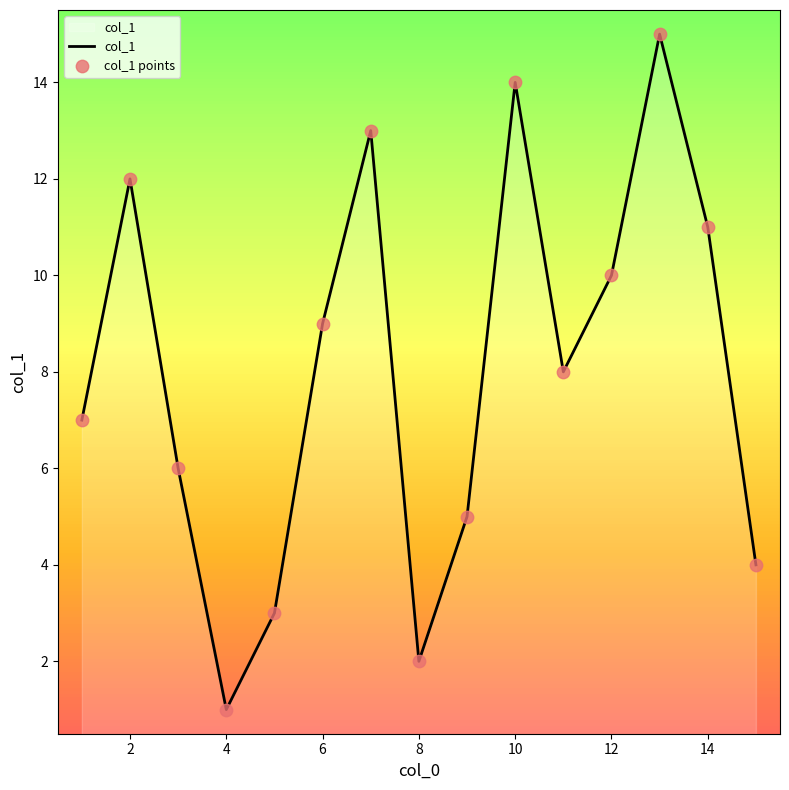

What is the greatest value displayed?

15